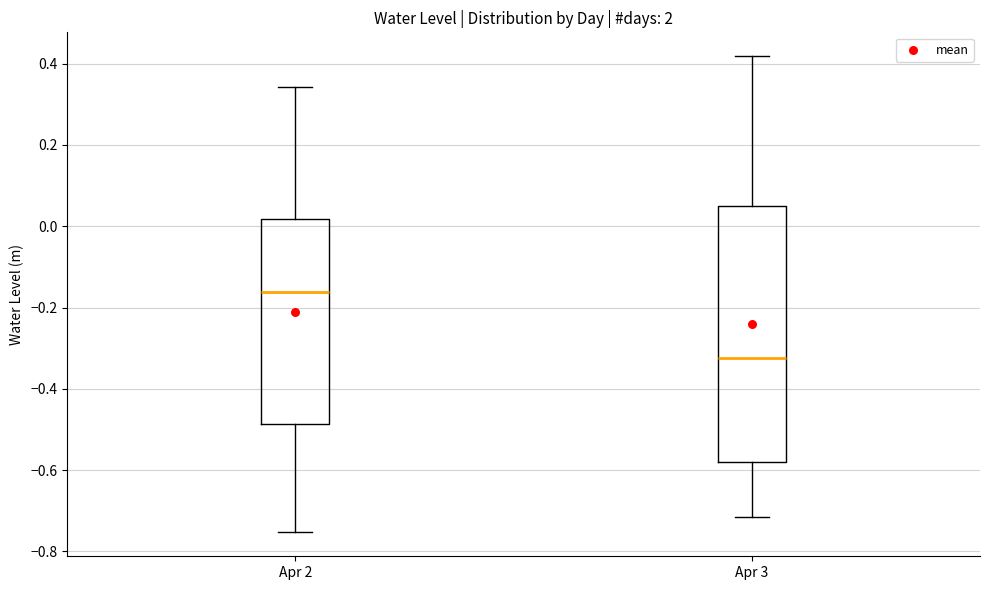

Where does the median line of the box for Apr 3 sit on the y-axis? The values are not printed on the chart, so give them approximately, as read against the axis.

-0.32